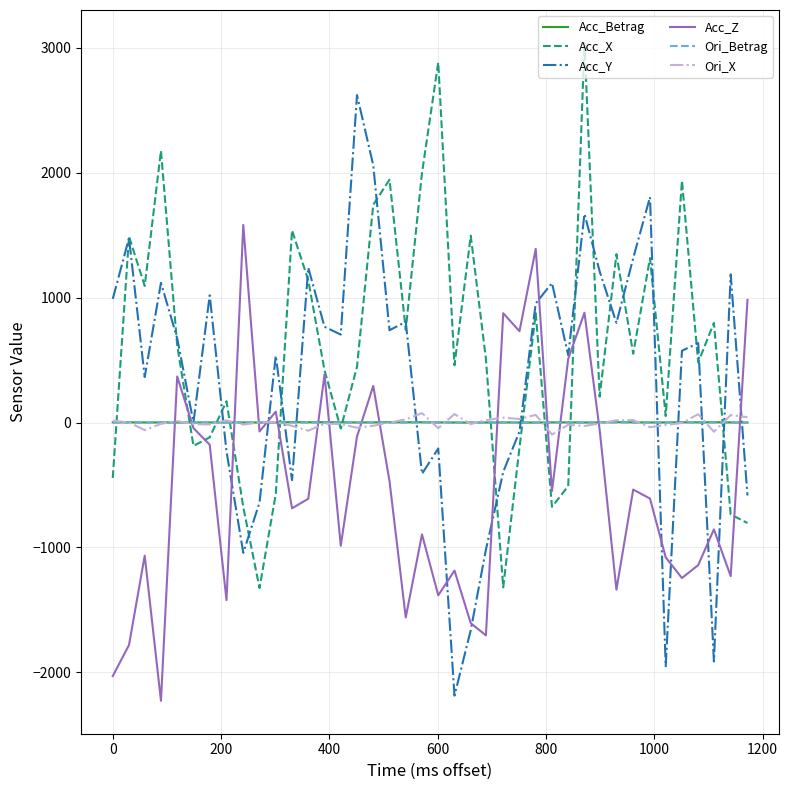

What is the lowest value of the Acc_Y series?

-2186.4